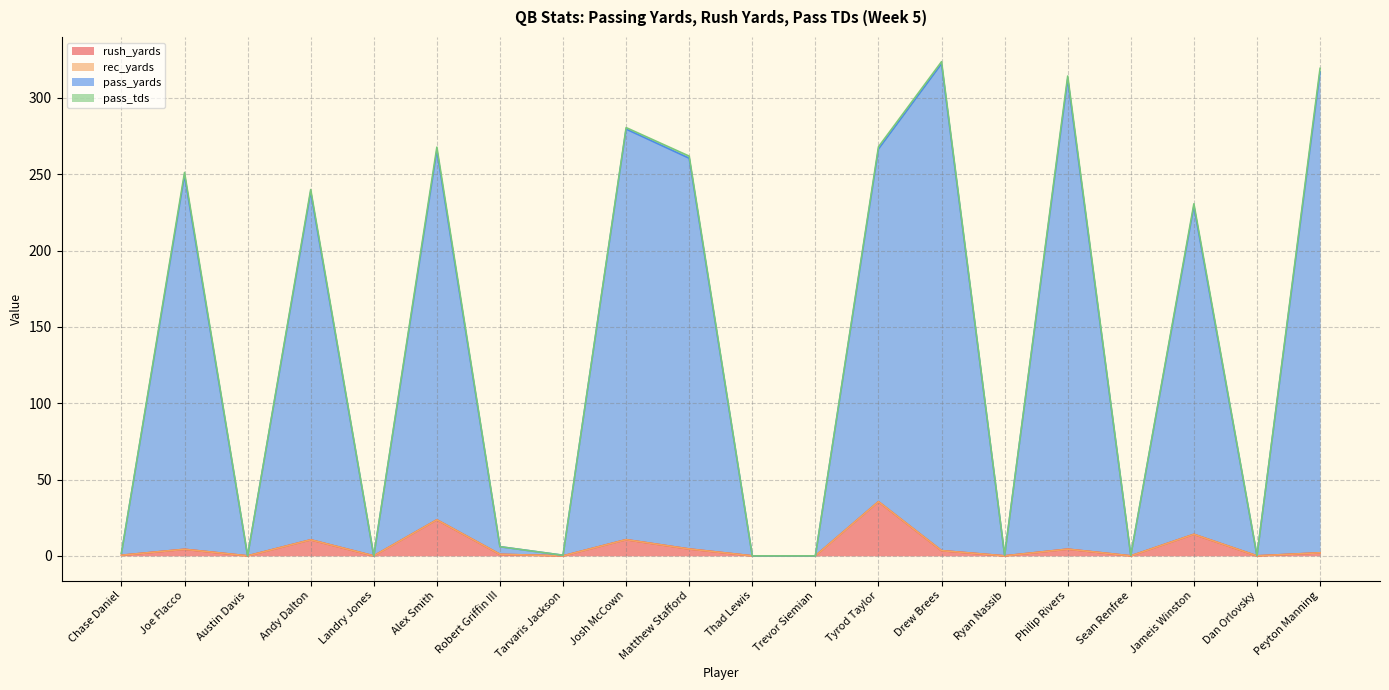

What is the average value of the pass_yards series?

137.5